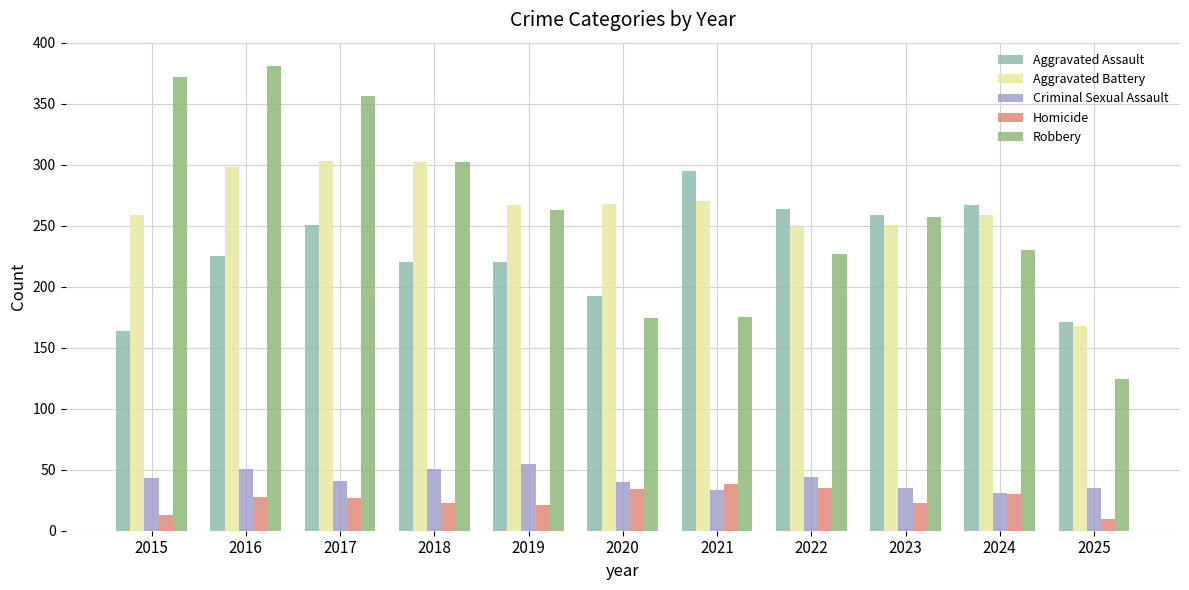

What is the average value of the Aggravated Assault series?

230